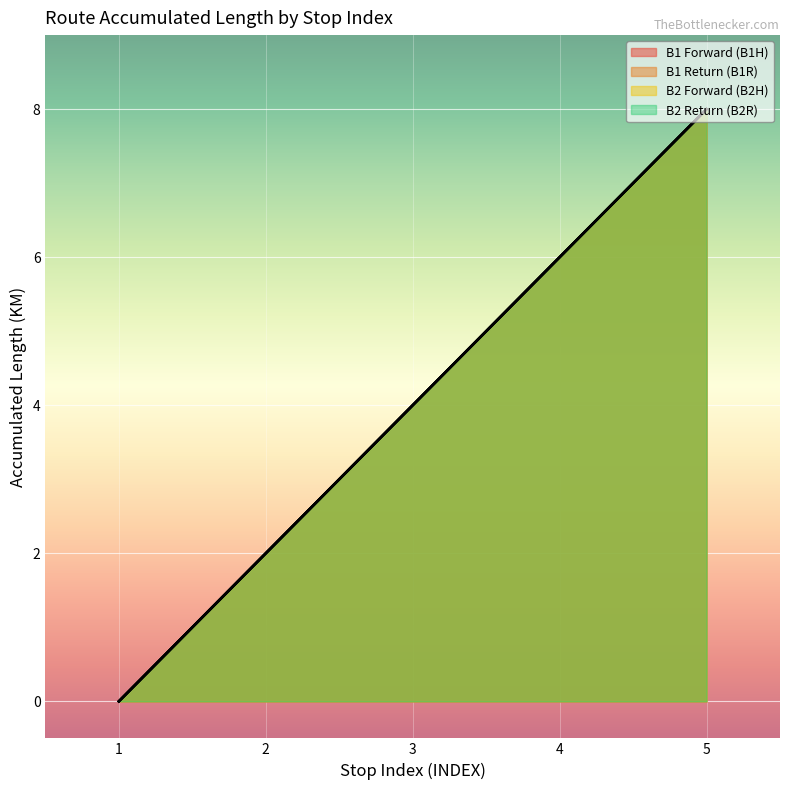

Count the Return Route (ACCUMLENGTH) values in the range 2 to 6.

12